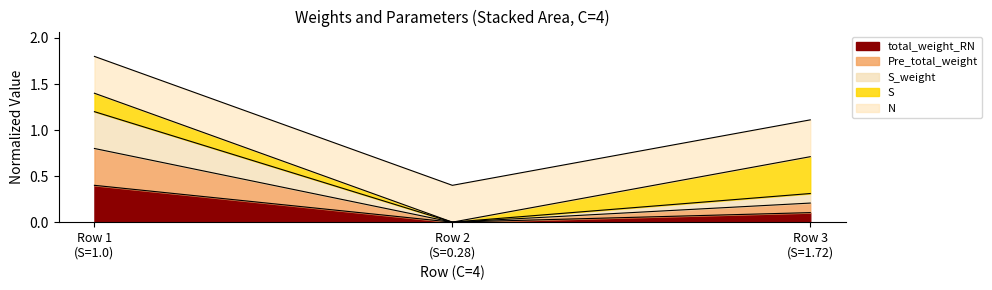

Does the chart display data point markers on the line(s)?

No